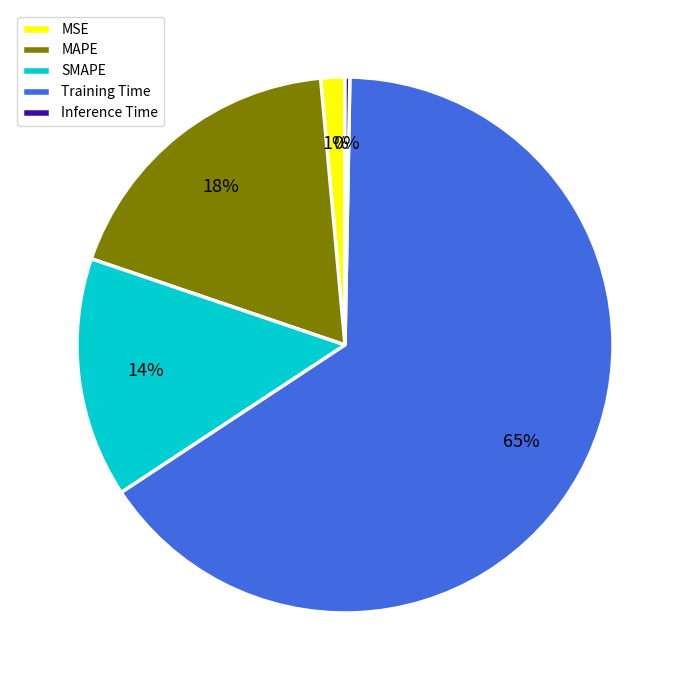

What is the majority slice?

Training Time